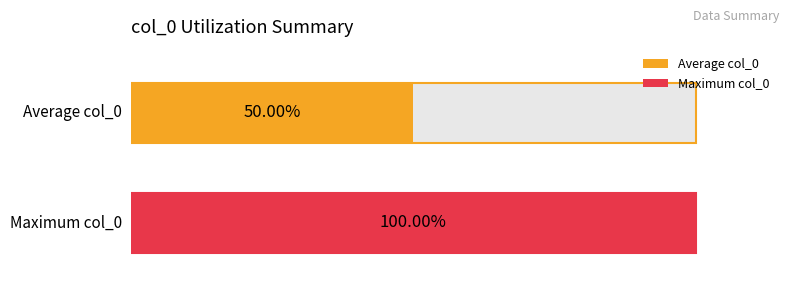

Are the bars horizontal?

Yes